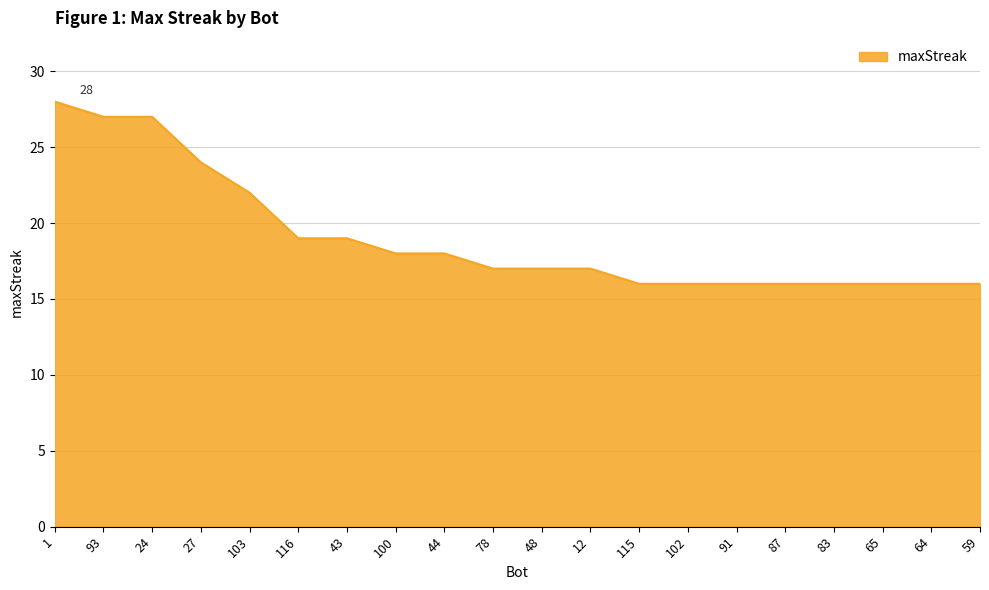

The value at 78 is 17. True or false?

True